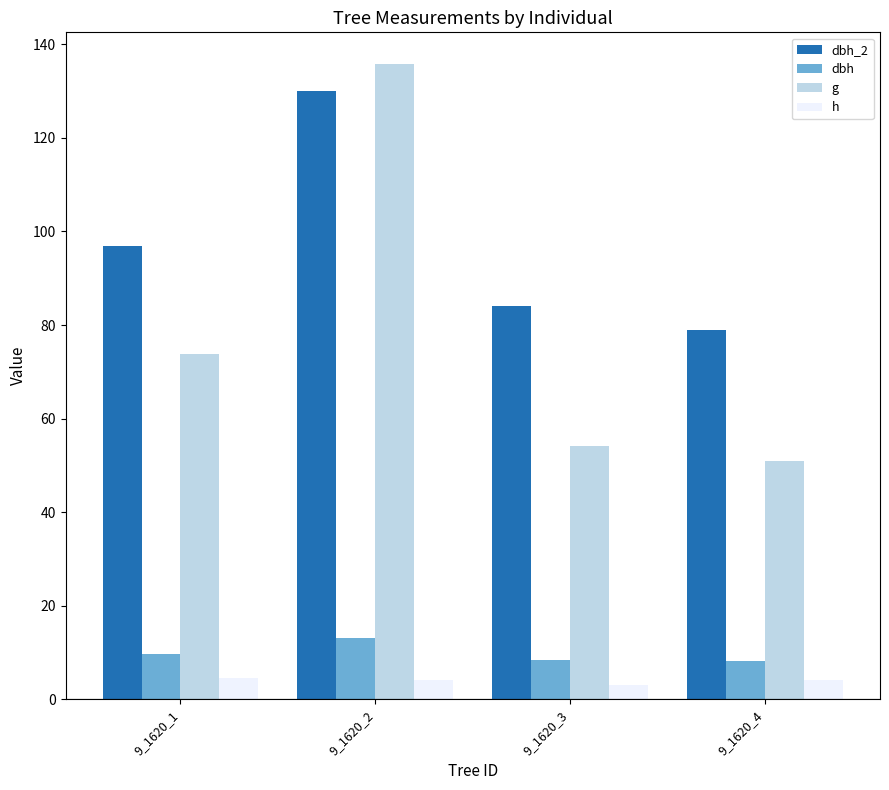

What is the sum of the h values at 9_1620_3 and 9_1620_2?

7.0